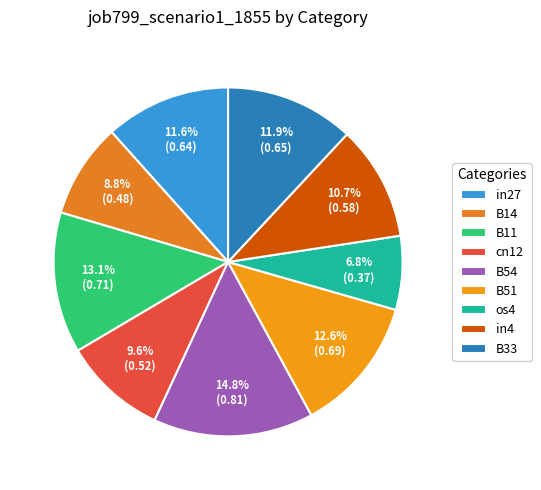

Is there a majority slice in this chart?

No